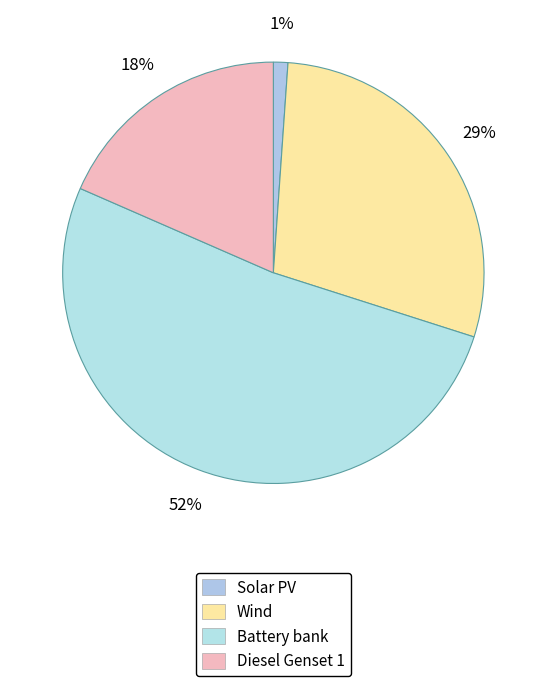

How many slices are in this pie chart?

4